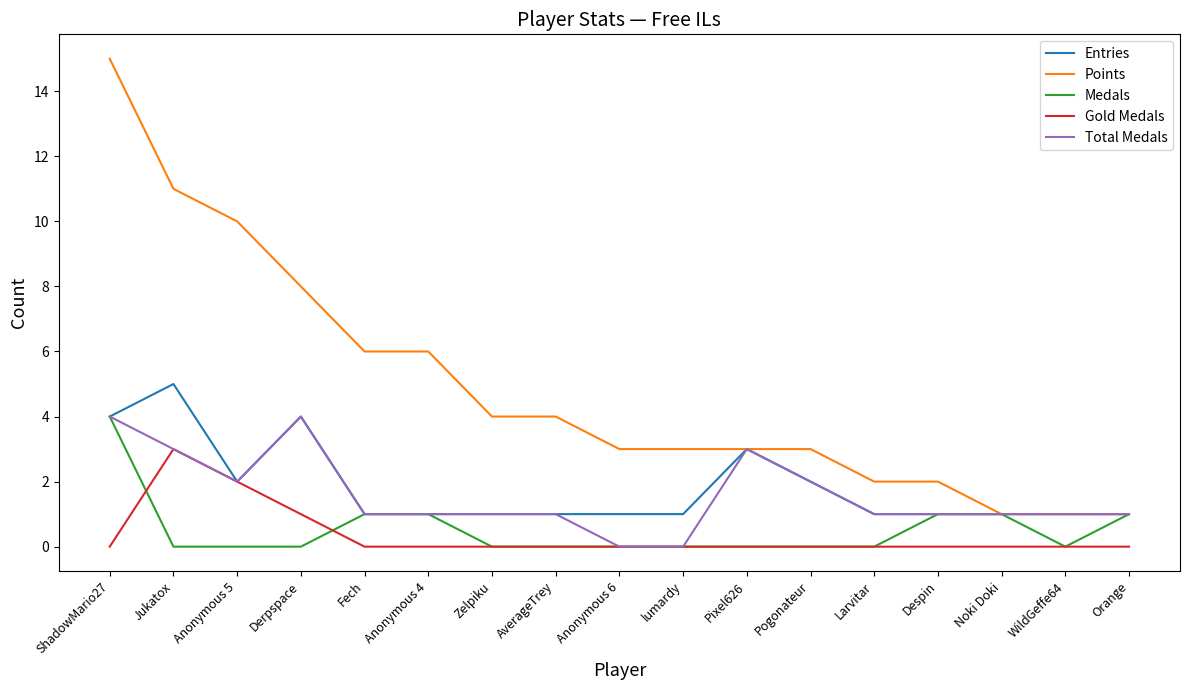

Between Noki Doki and WildGeffe64, which series saw the biggest shift?

Medals